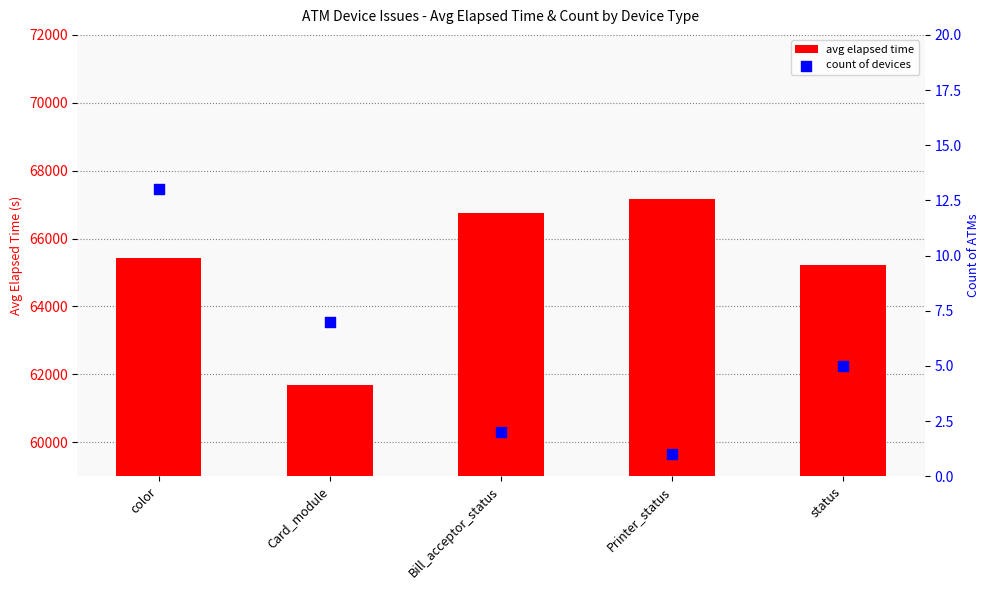

What are all the series names shown in the legend?

avg elapsed time, count of devices